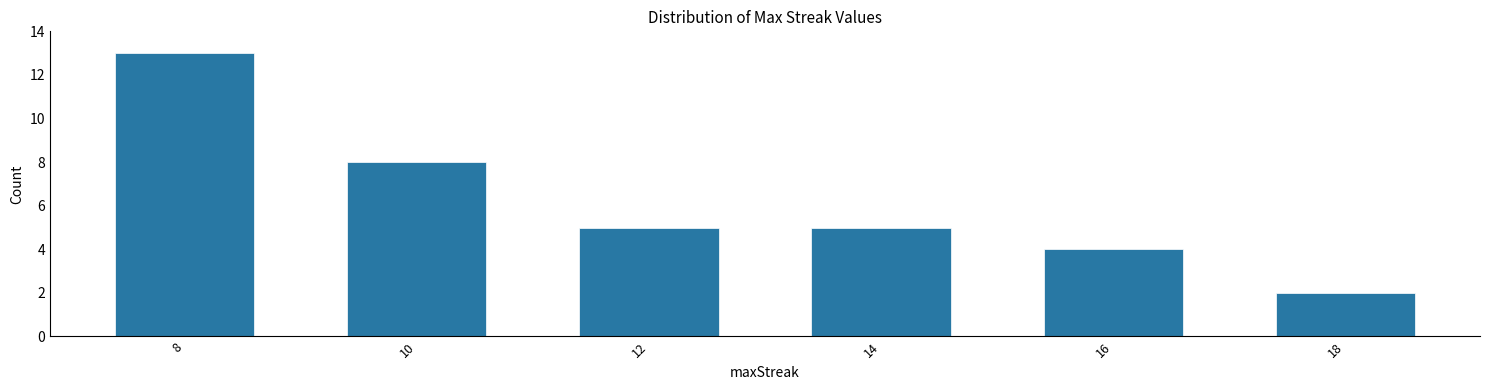

Reading right to left, what are all the values shown in this chart?

18=2	16=4	14=5	12=5	10=8	8=13